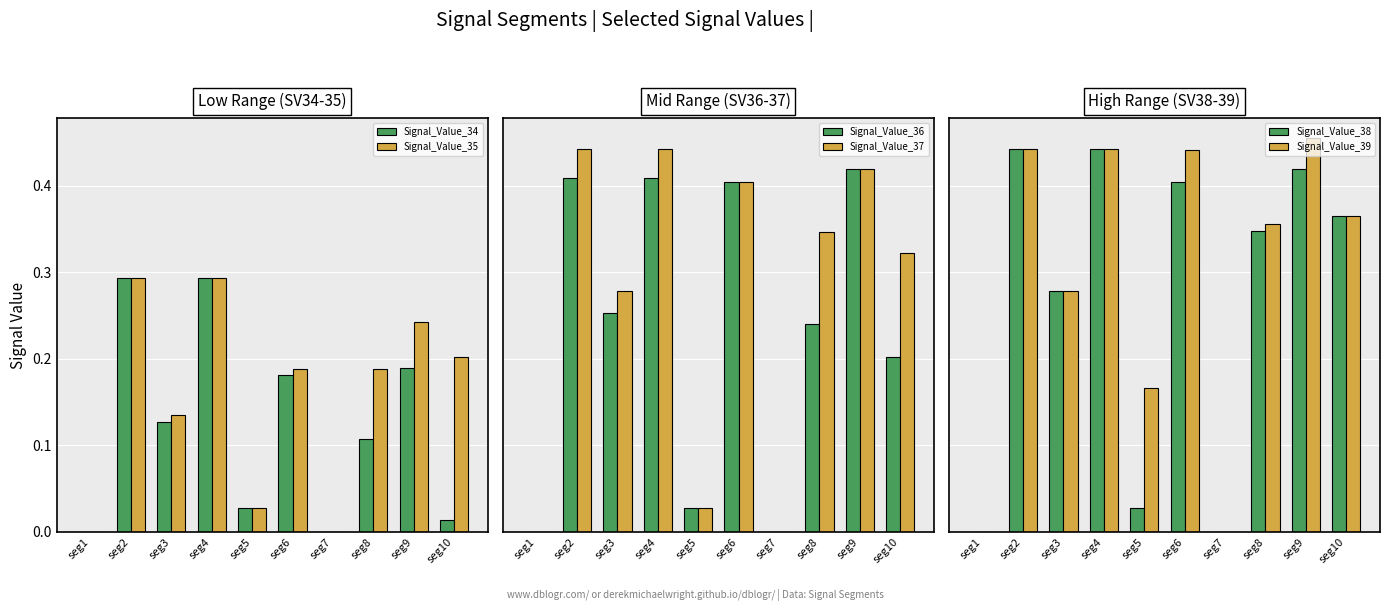

At seg10, list the series in order from largest to smallest.

Signal_Value_38, Signal_Value_39, Signal_Value_37, Signal_Value_35, Signal_Value_36, Signal_Value_34